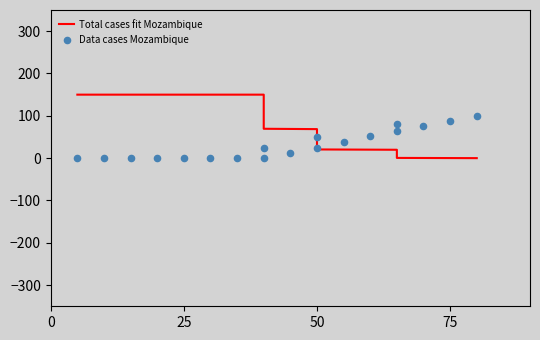

Which series contains the lowest Y value?

Total cases fit Mozambique